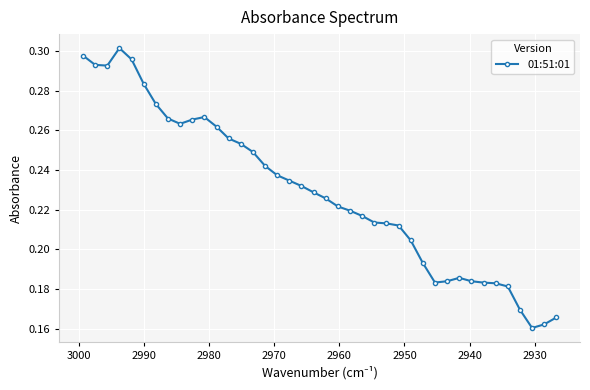

The value at 33 is 0.3. True or false?

False